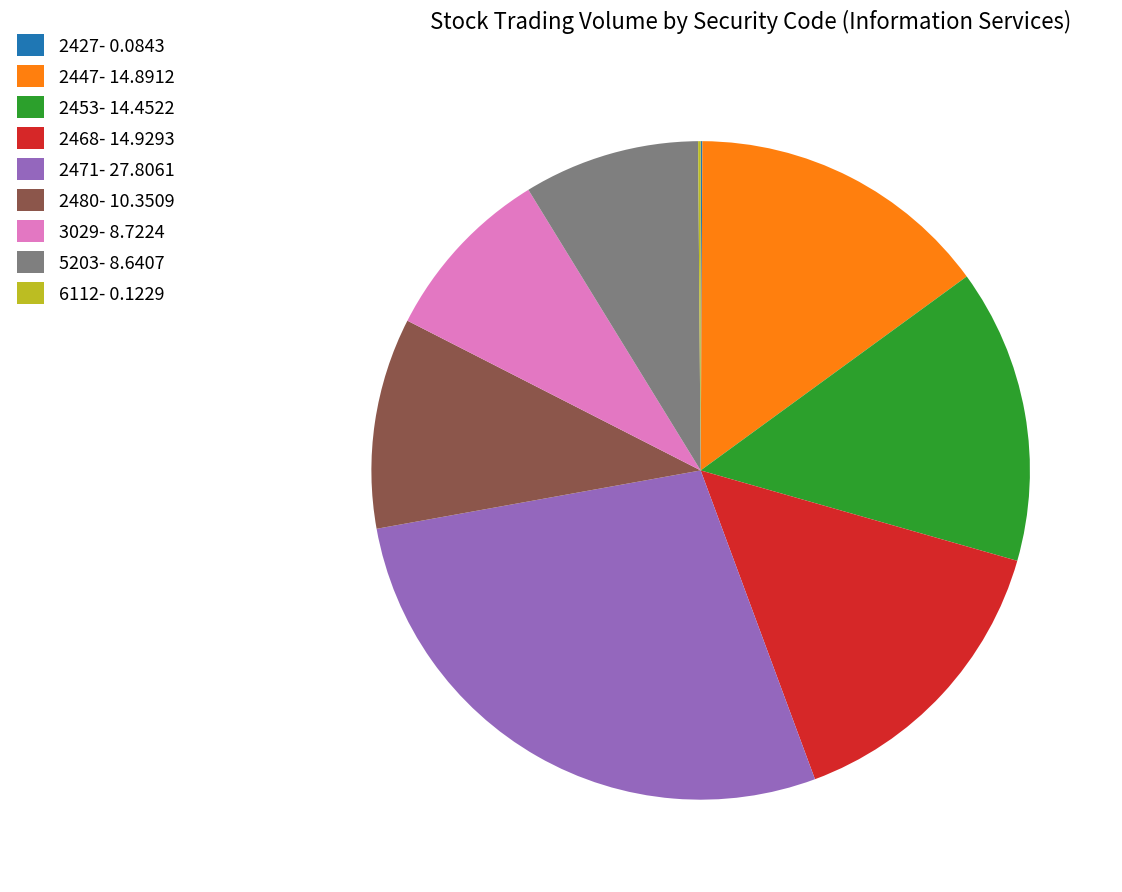

Combined, do 3029- 8.7224 and 2471- 27.8061 account for over 50%?

No